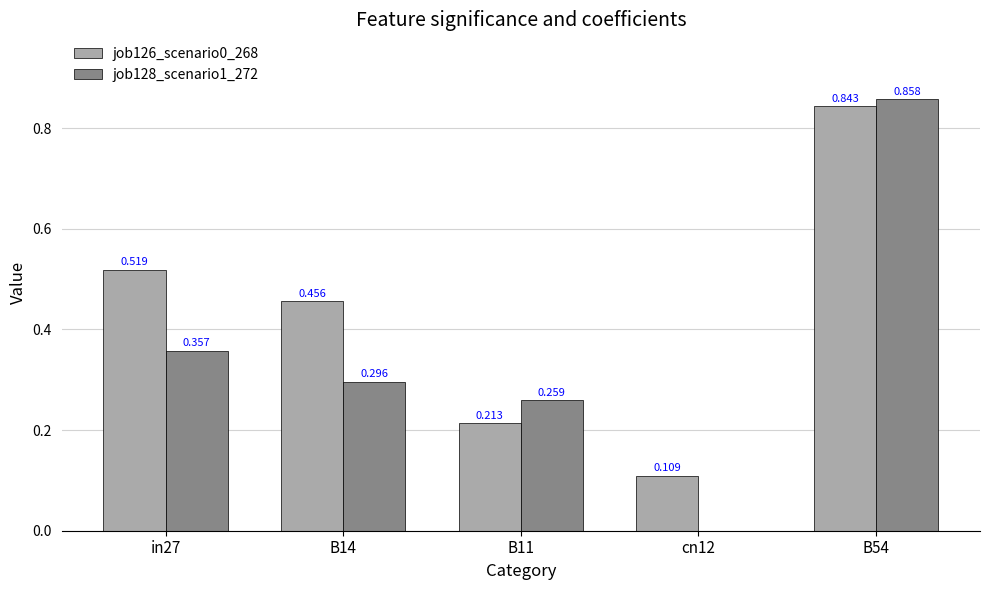

Is the value of job126_scenario0_268 at B14 greater than the value of job128_scenario1_272 at cn12?

Yes